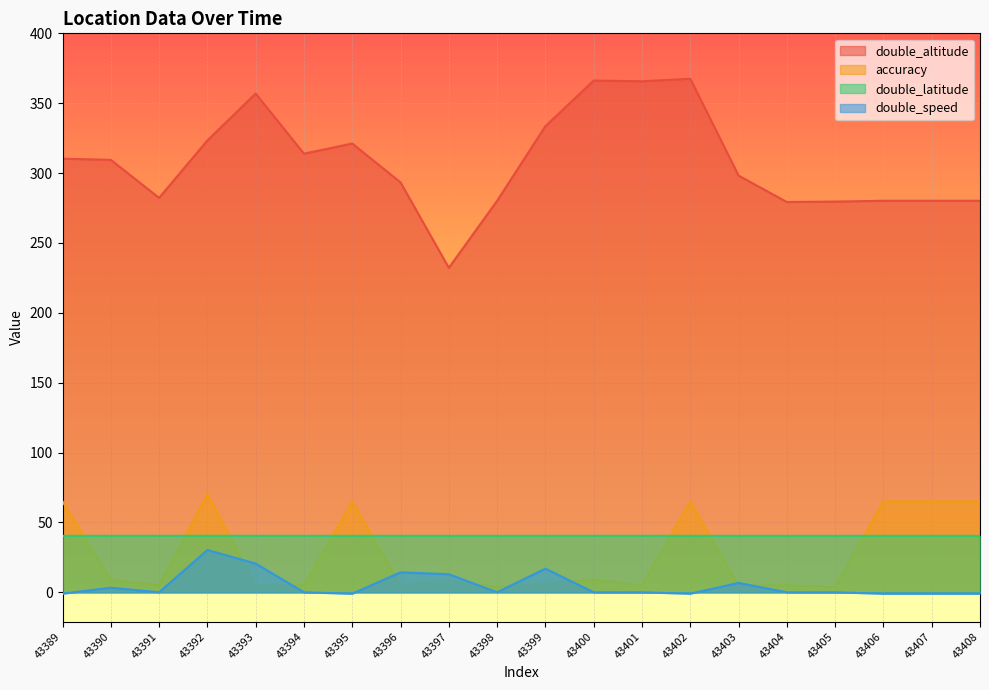

At how many categories does at least one series exceed 36?

20